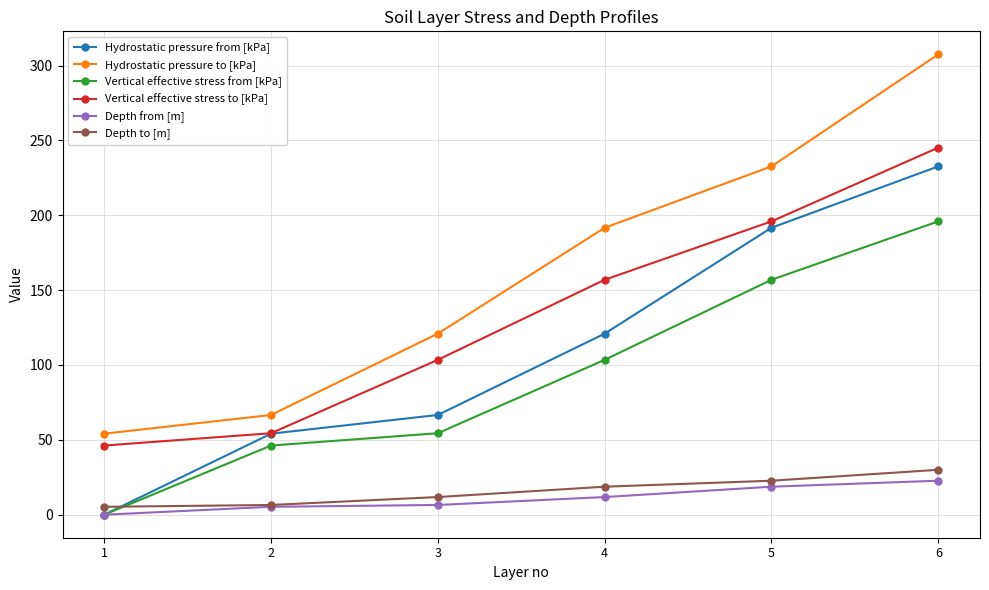

What is the difference between the Vertical effective stress to [kPa] values at 5 and 1?

149.7